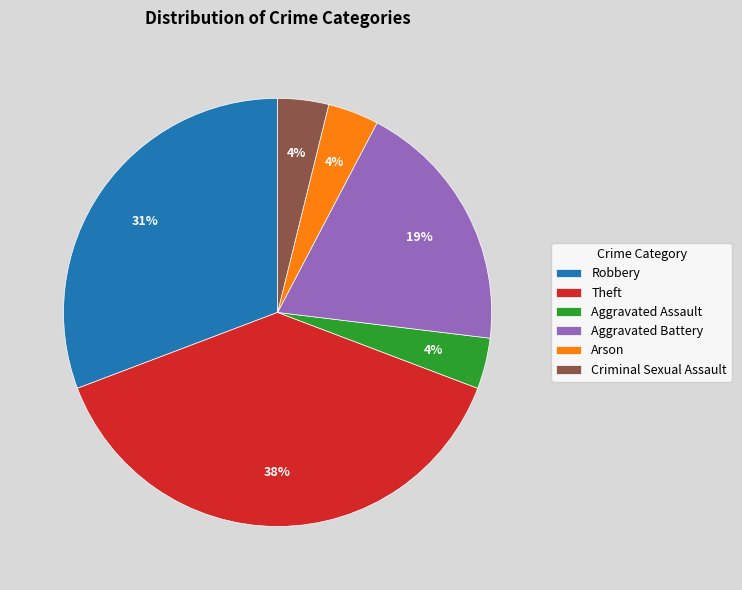

To the nearest percent, what is the combined percentage of Aggravated Battery and Arson?

23%